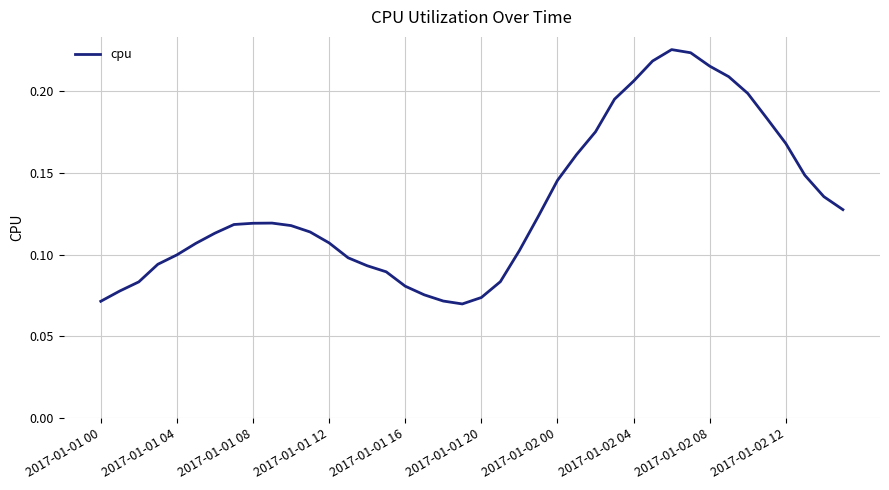

How many lines are shown in the chart?

1